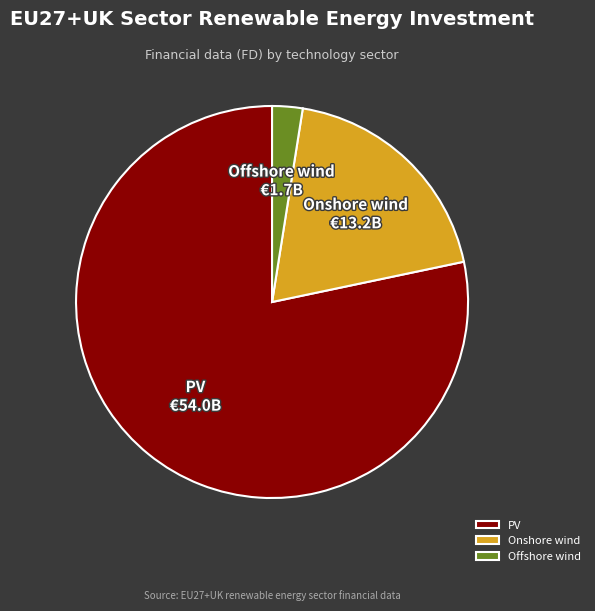

Which slice is the smallest?

Offshore wind